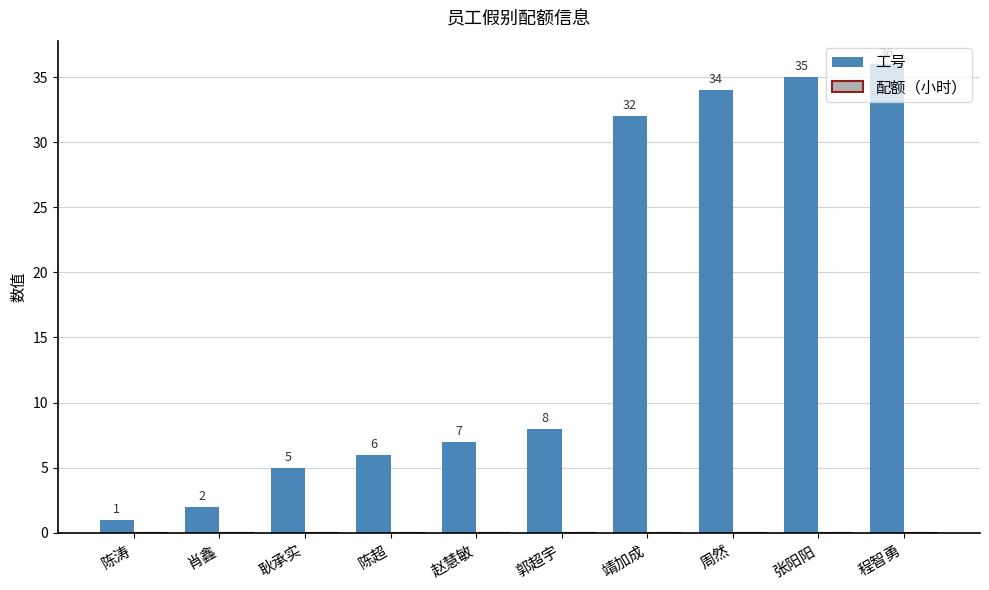

What is the label of the 2nd bar from the left?

肖鑫